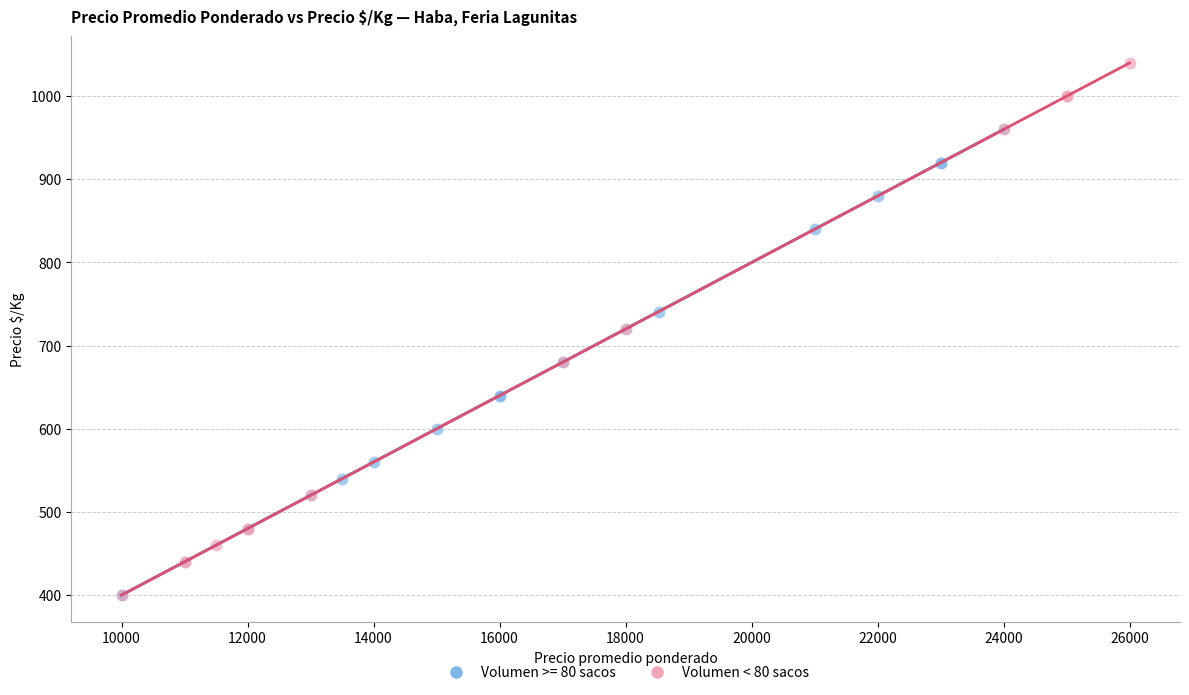

Which series reaches the maximum Y coordinate?

Volumen < 80 sacos